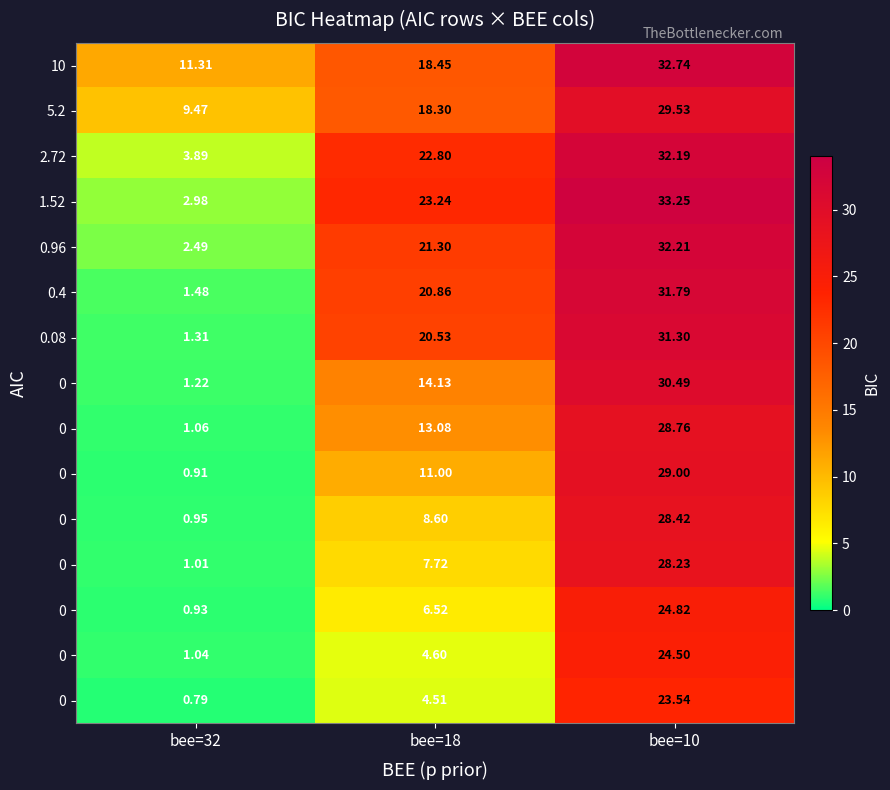

What is the minimum value shown in the chart?

0.8